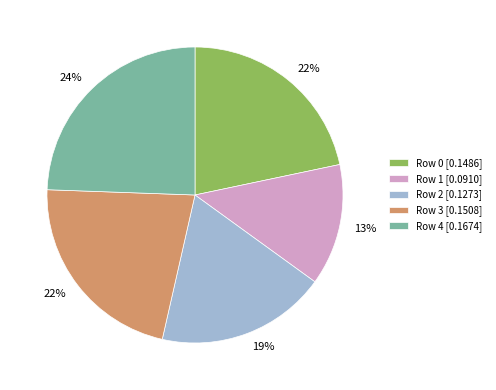

Is the sum of Row 2 [0.1273] and Row 4 [0.1674] greater than half?

No